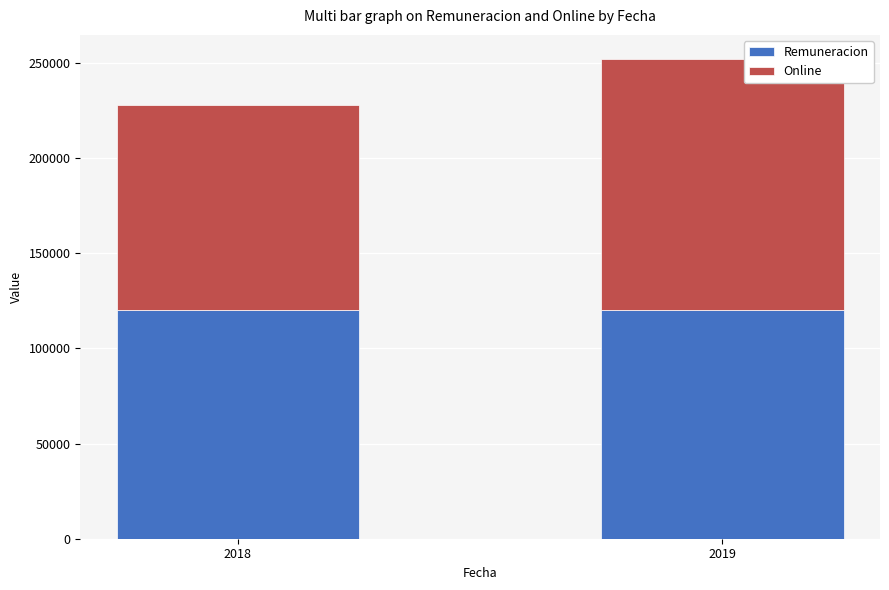

Reading left to right, transcribe the values for Remuneracion.

120000	120000